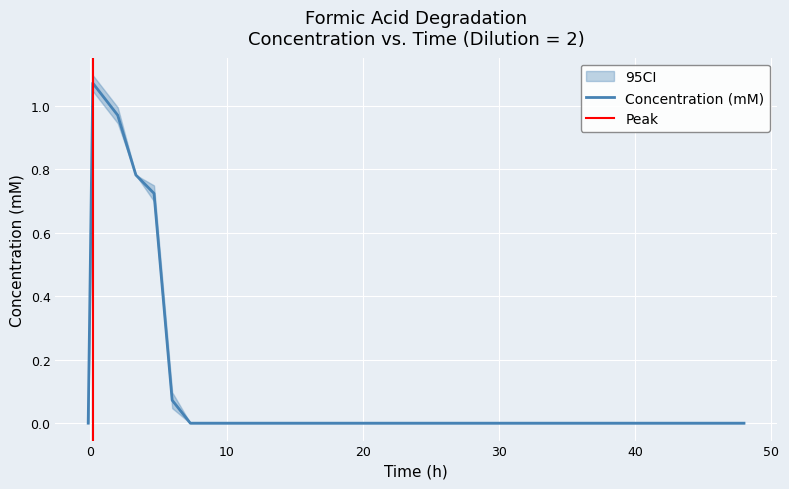

What is the sum of all values?

3.6